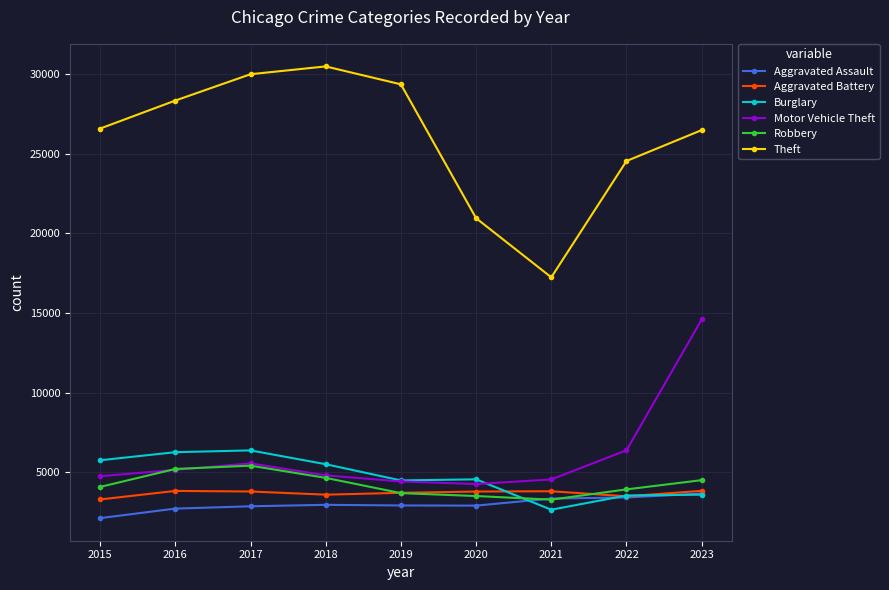

Does the chart display data point markers on the line(s)?

Yes